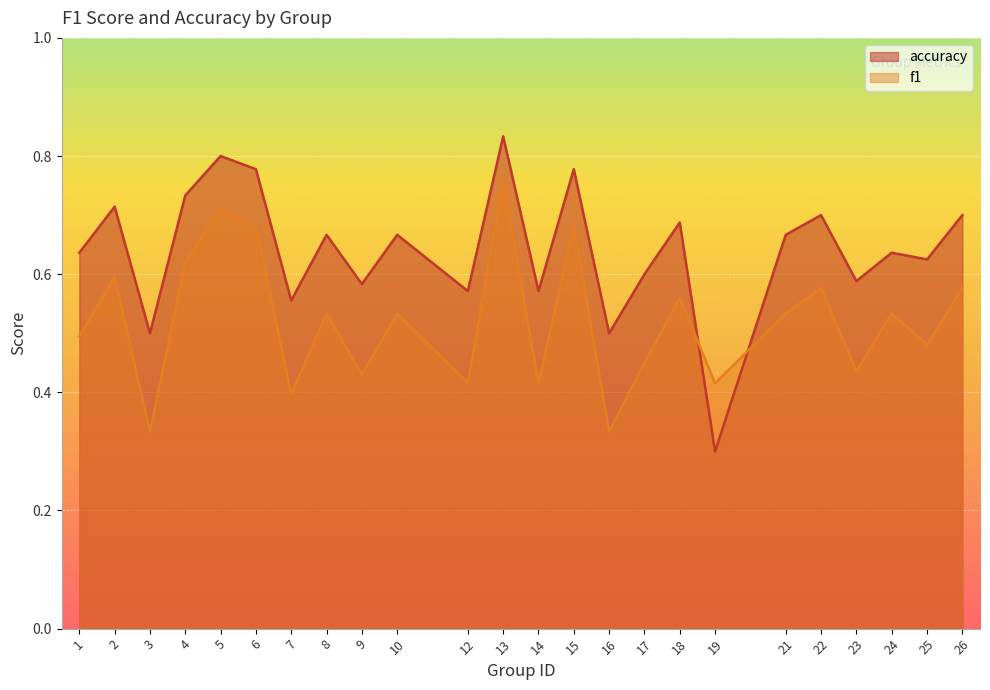

Read the accuracy value at 5.

0.8